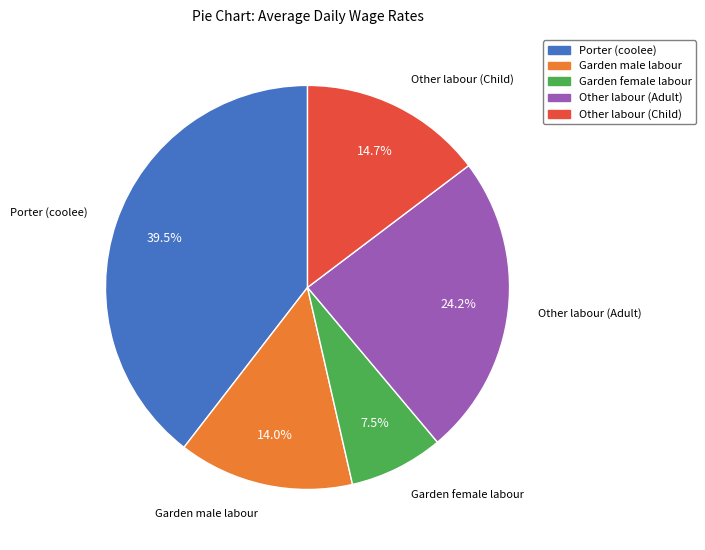

Which has a higher value, Other labour (Adult) or Garden female labour?

Other labour (Adult)